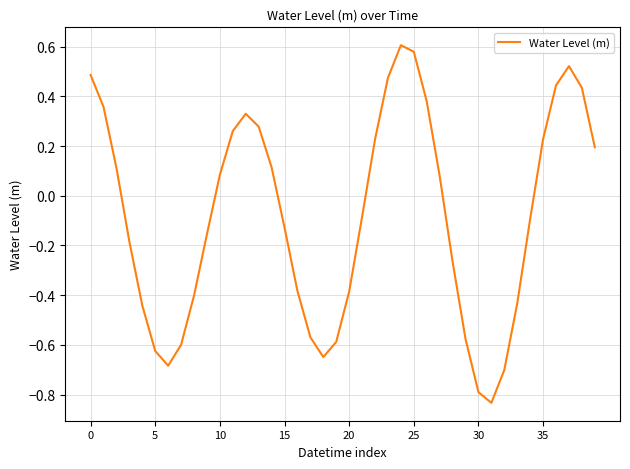

How many lines are shown in the chart?

1